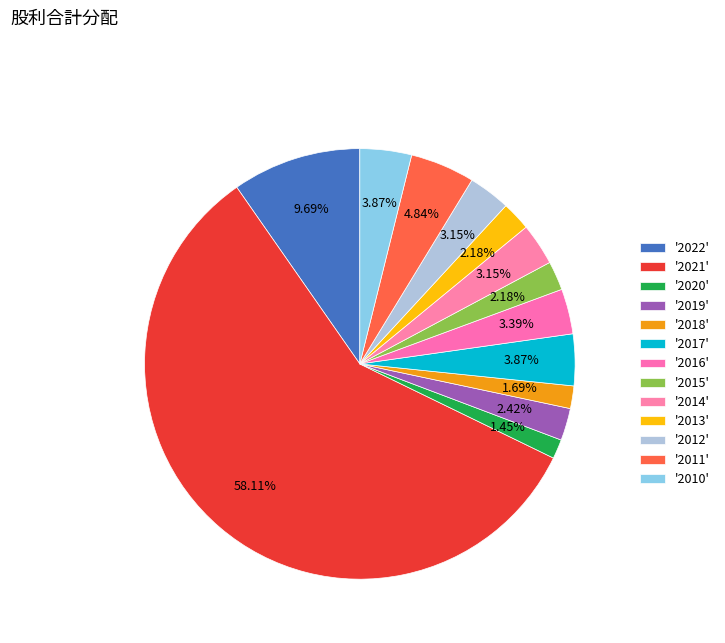

How many slices are in this pie chart?

13